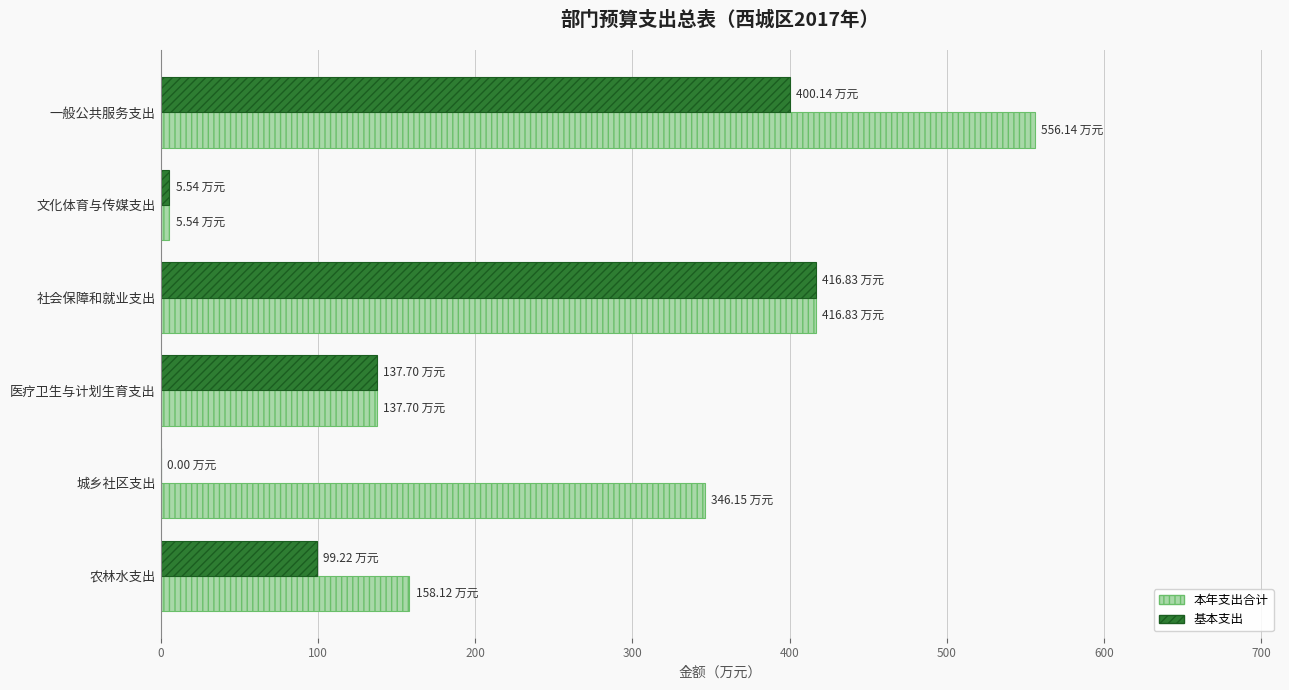

What is the sum of all 本年支出合计 values?

1620.5